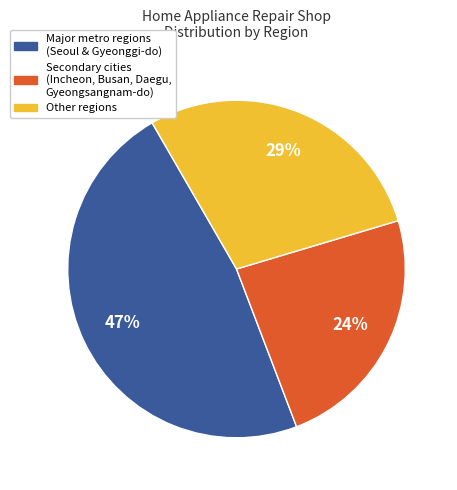

Rank the categories by value from lowest to highest.

Secondary cities (Incheon, Busan, Daegu, Gyeongsangnam-do), Other regions, Major metro regions (Seoul & Gyeonggi-do)